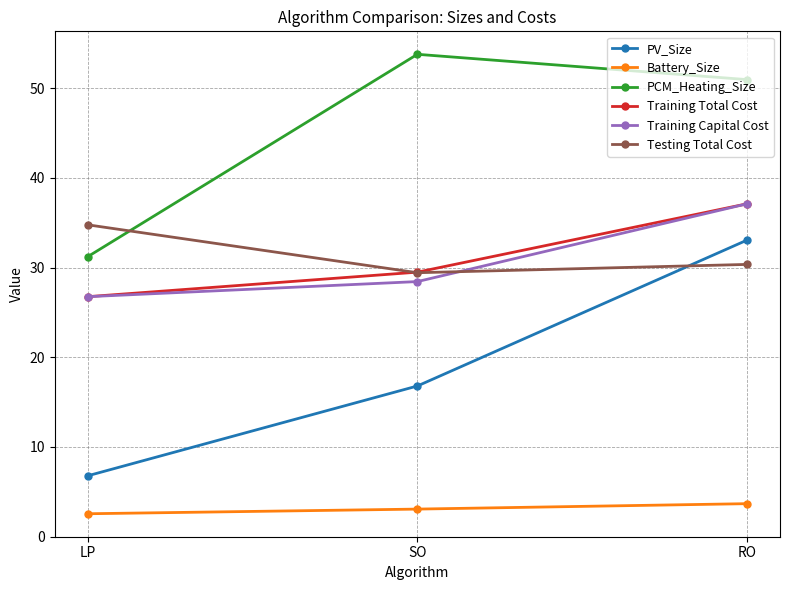

Where is Training Total Cost nearest to the value 31?

SO